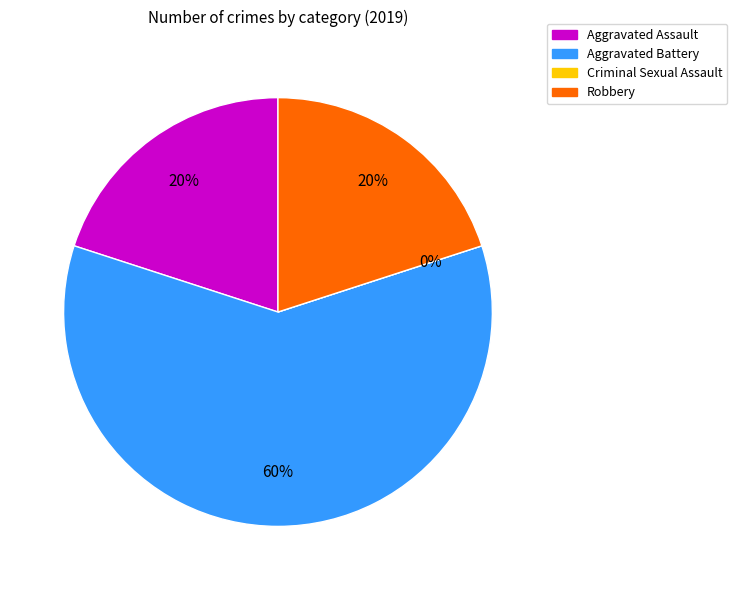

True or false: Robbery accounts for 20% of the total.

True